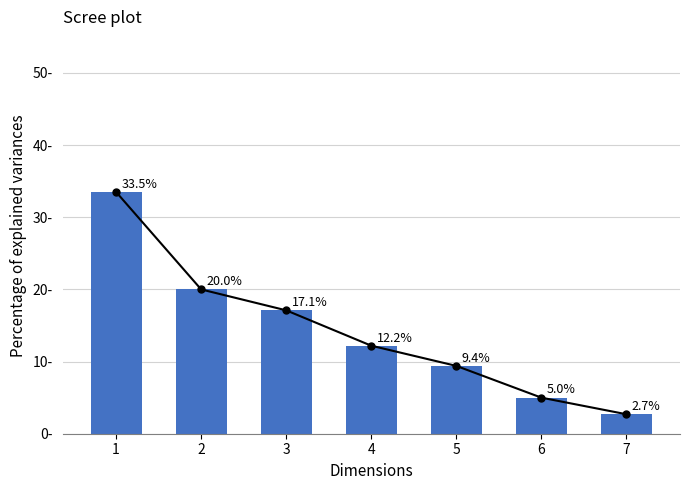

What is the difference between the values at 6 and 1?

28.5